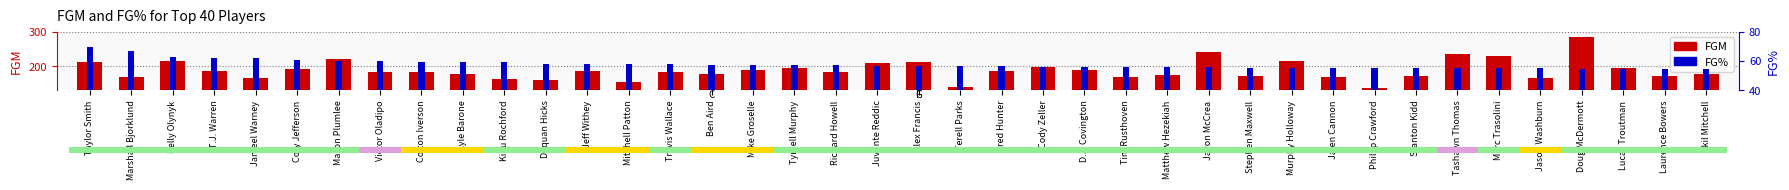

The value of FG% at Dequan Hicks is 27.0. True or false?

False